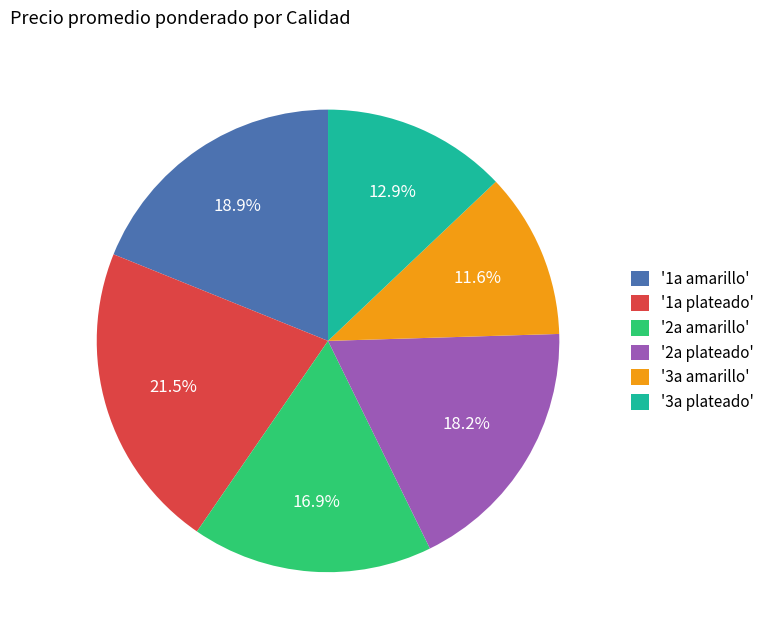

Rank the categories by value from lowest to highest.

'3a amarillo', '3a plateado', '2a amarillo', '2a plateado', '1a amarillo', '1a plateado'